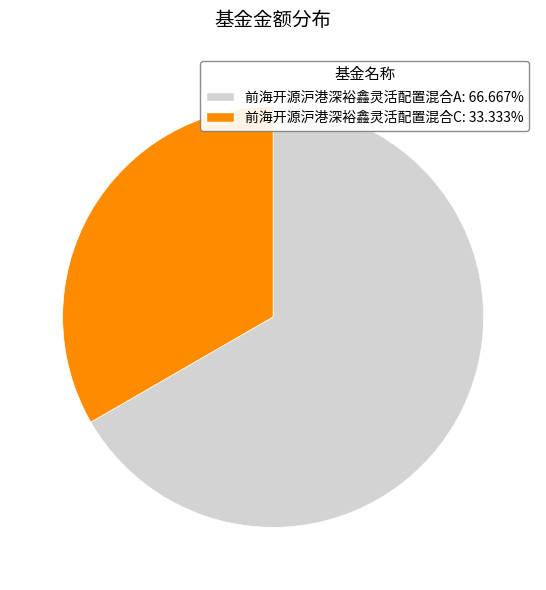

Is it true that 前海开源沪港深裕鑫灵活配置混合A is 67% of the pie?

True